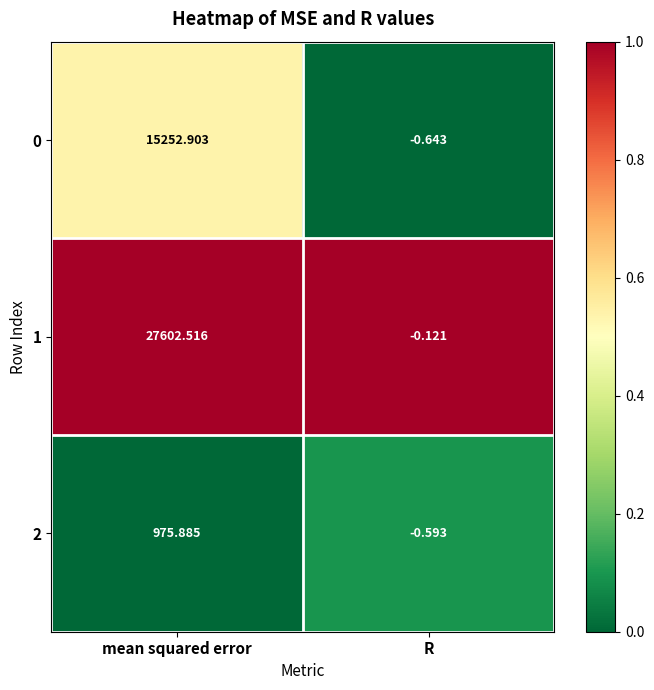

Which series has the widest spread of values?

1